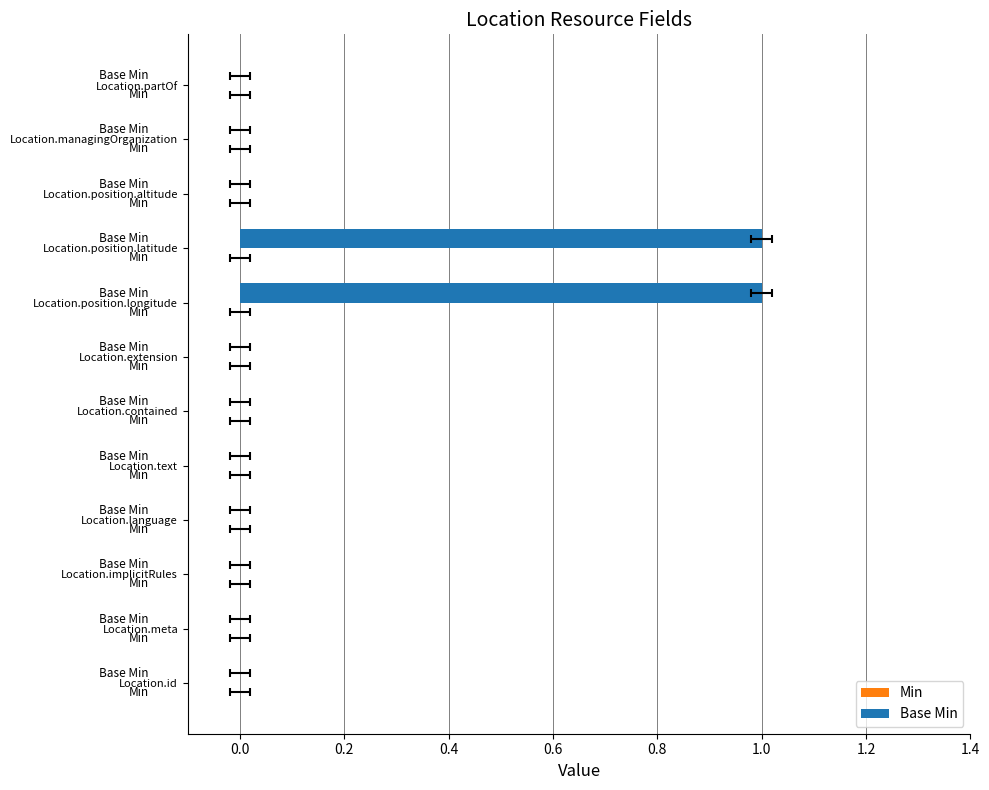

How many bars are there in total?

24